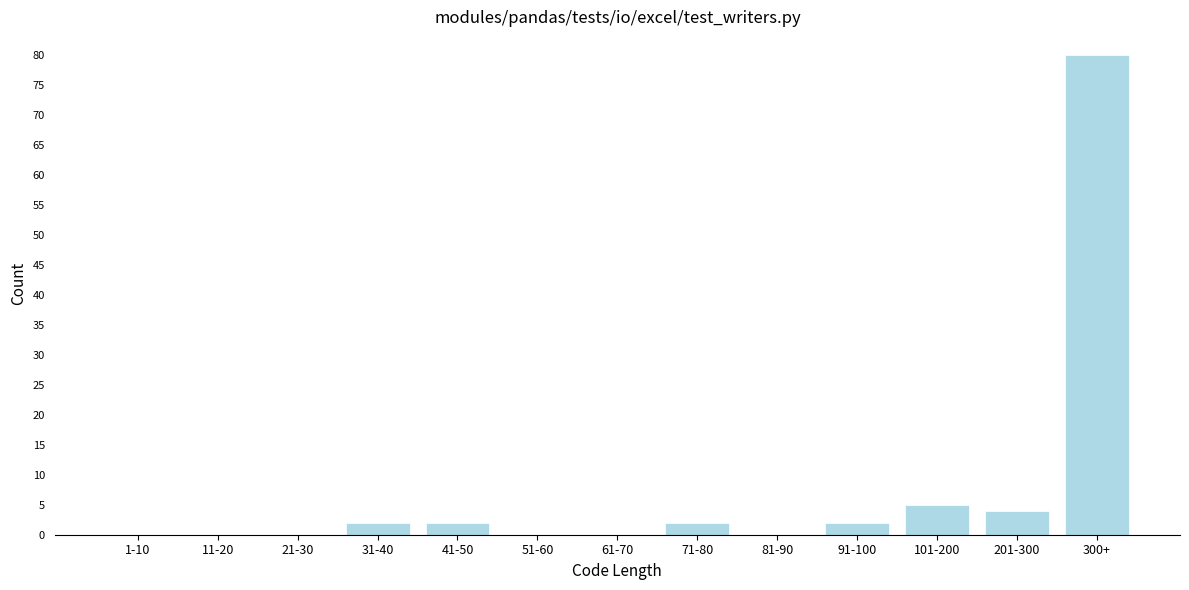

Reading left to right, what are all the values shown in this chart?

1-10=0	11-20=0	21-30=0	31-40=2	41-50=2	51-60=0	61-70=0	71-80=2	81-90=0	91-100=2	101-200=5	201-300=4	300+=80